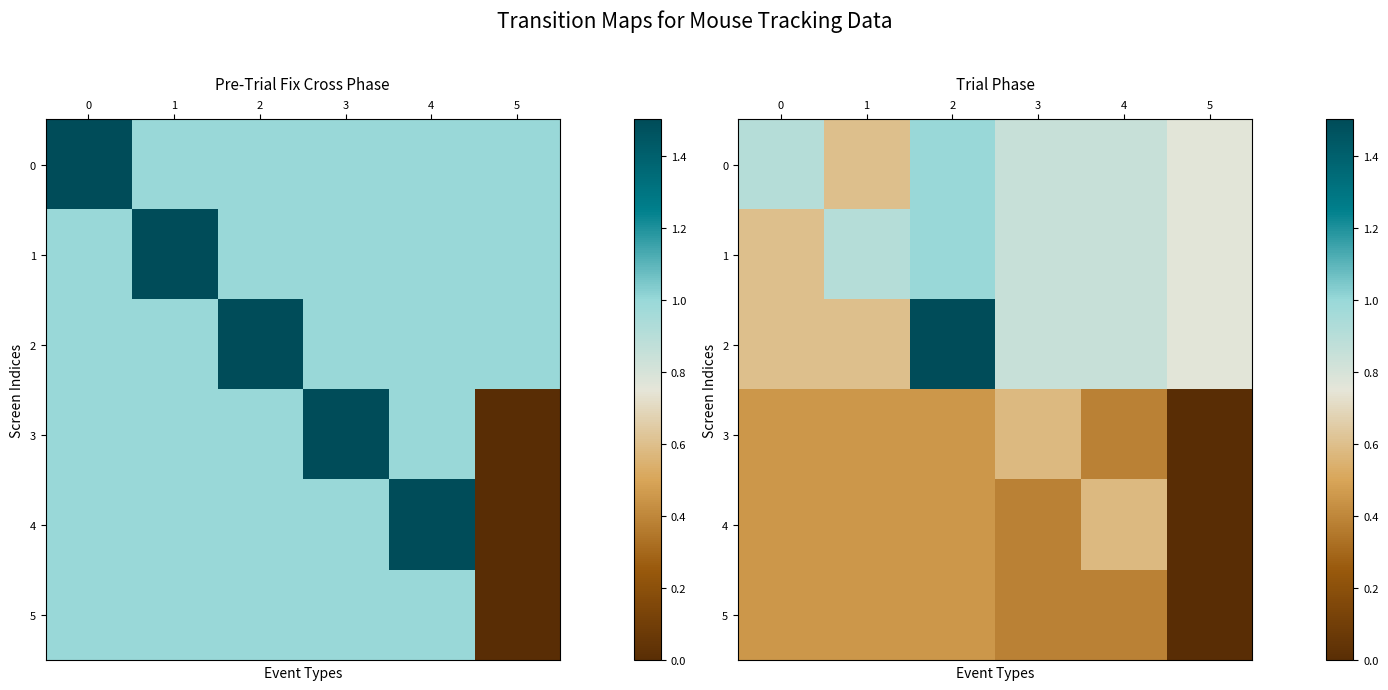

True or false: 3 has a value of 0.5 at 0.

True